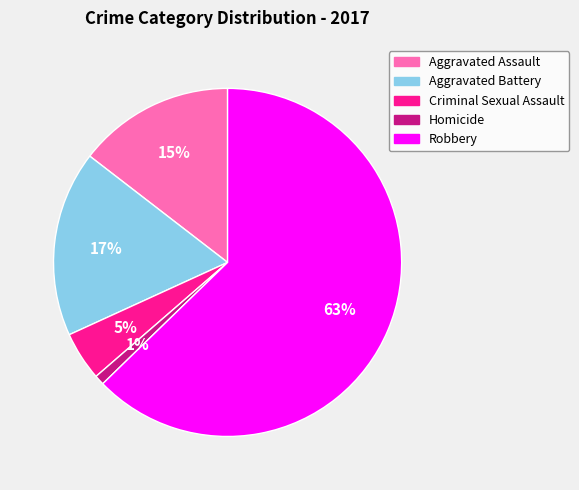

To the nearest percent, what is the average slice percentage?

20%